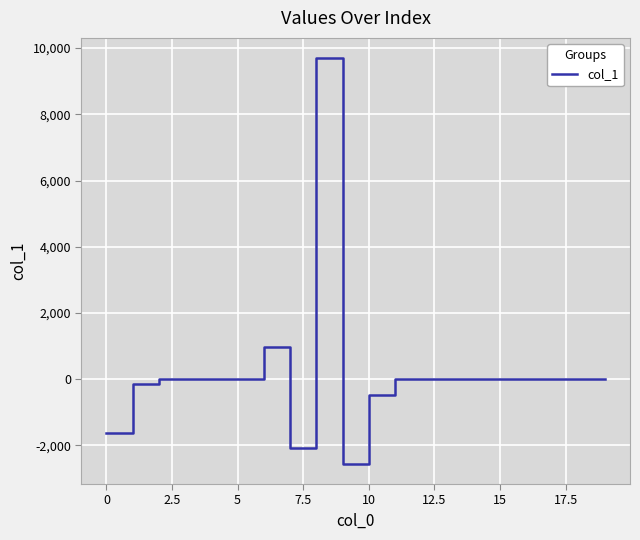

What is the difference between the maximum and minimum values?

12248.7